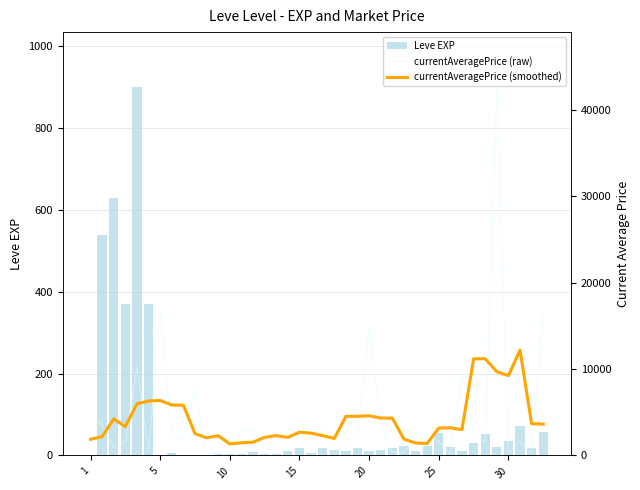

What is the sum of all Leve EXP values?

3413